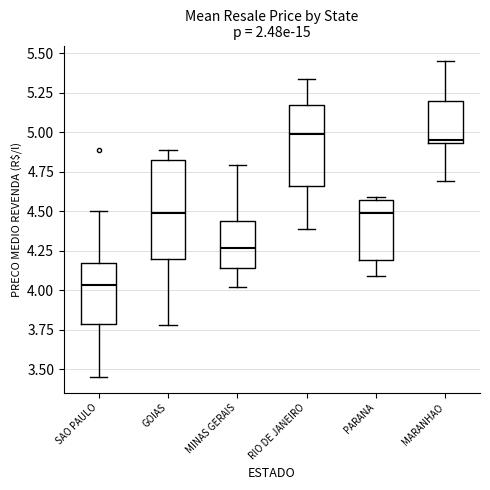

Which box's median line is the lowest?

SAO PAULO